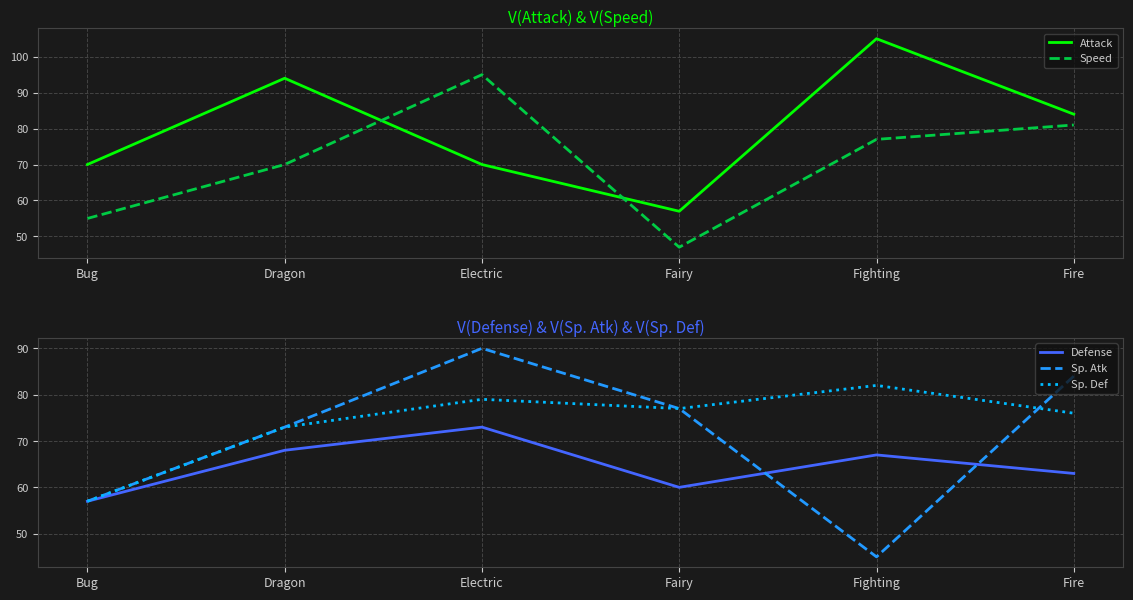

Reading left to right, what are all the values shown in this chart?

Attack: Bug=70	Dragon=94	Electric=70	Fairy=57	Fighting=105	Fire=84
Speed: Bug=55	Dragon=70	Electric=95	Fairy=47	Fighting=77	Fire=81
Defense: Bug=57	Dragon=68	Electric=73	Fairy=60	Fighting=67	Fire=63
Sp. Atk: Bug=57	Dragon=73	Electric=90	Fairy=77	Fighting=45	Fire=84
Sp. Def: Bug=57	Dragon=73	Electric=79	Fairy=77	Fighting=82	Fire=76